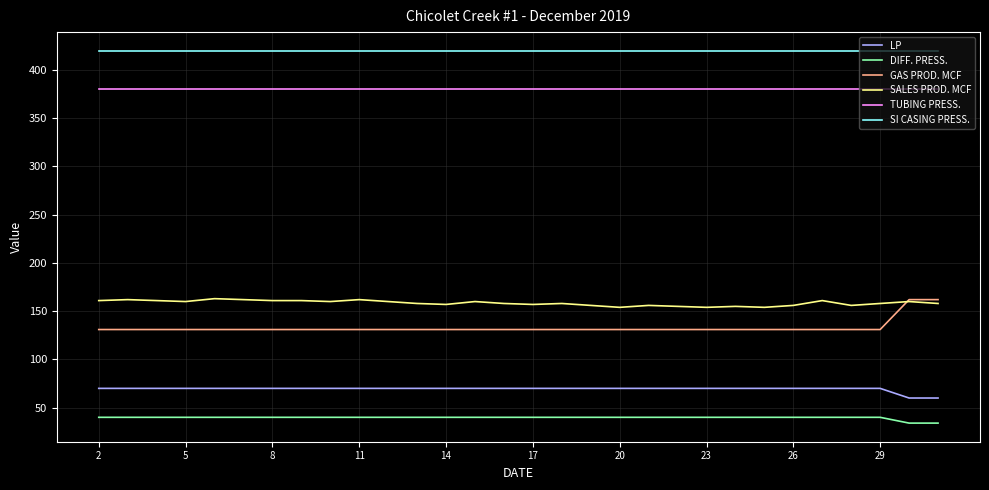

Which series has the largest total across all categories?

SI CASING PRESS.